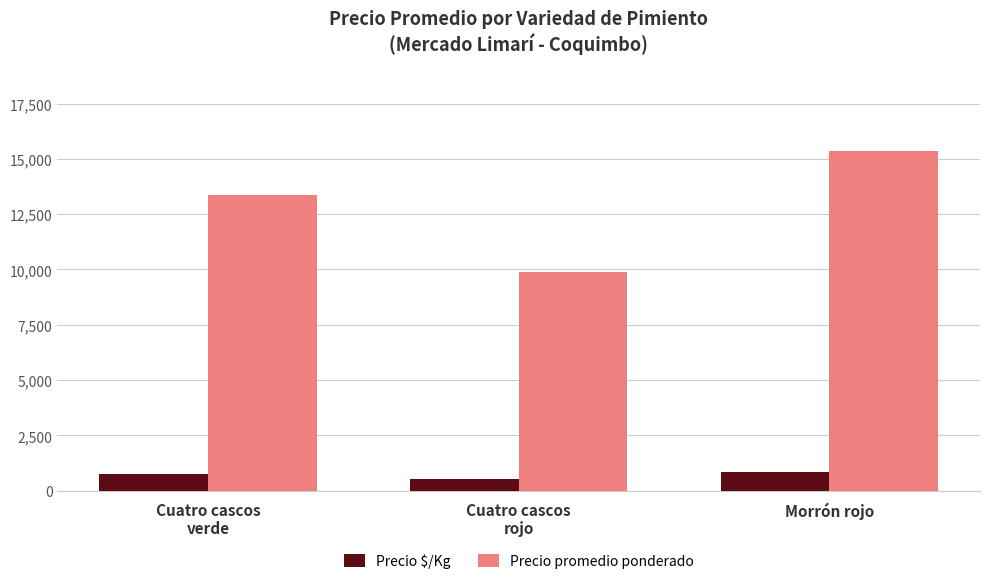

What is the approximate value of Precio $/Kg at Morrón rojo?

854